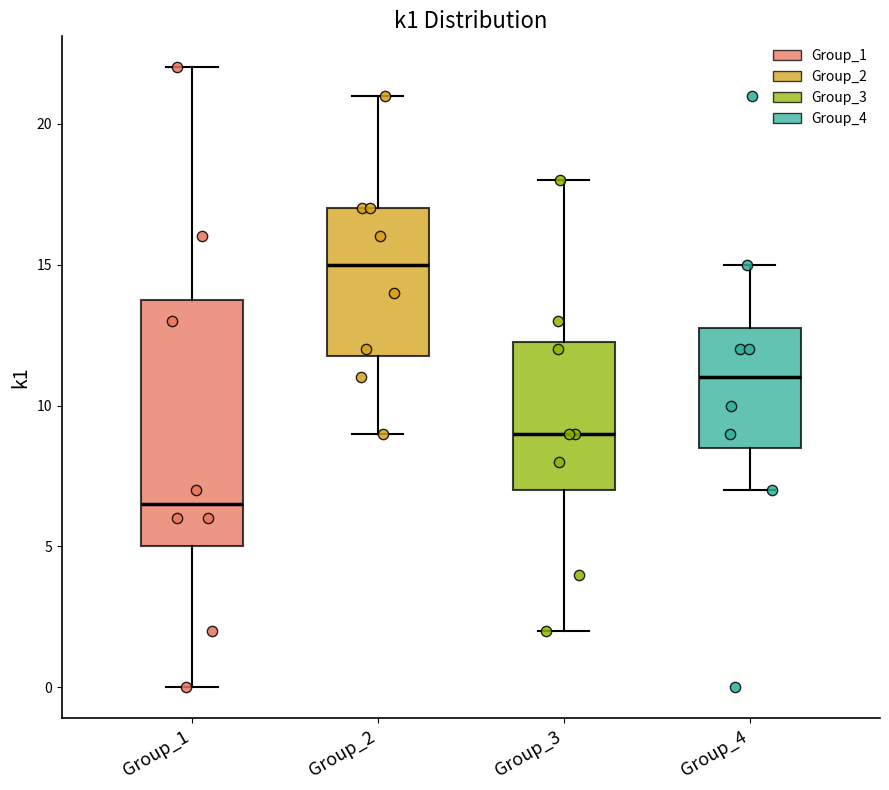

Which box's median line is the lowest?

Group_1